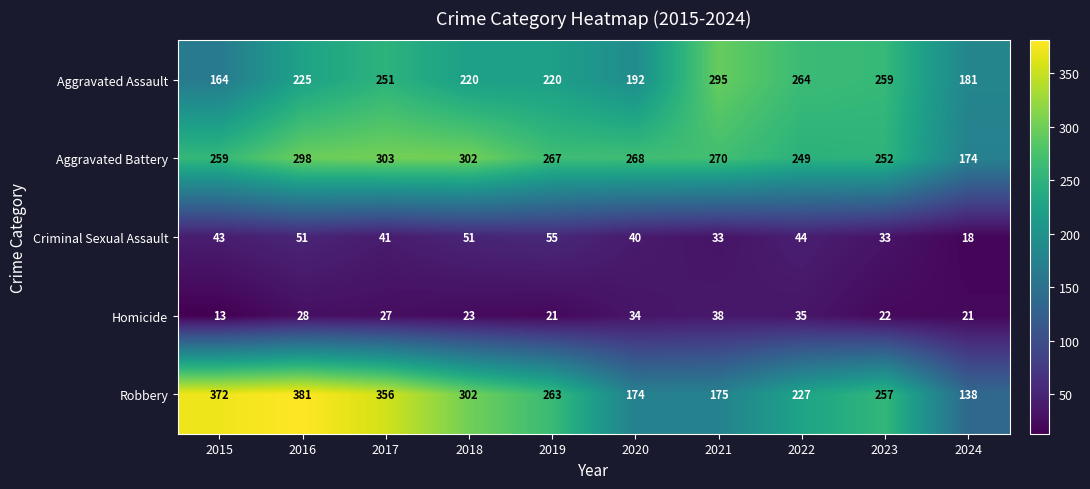

What is the total value across all series at 2022?

819